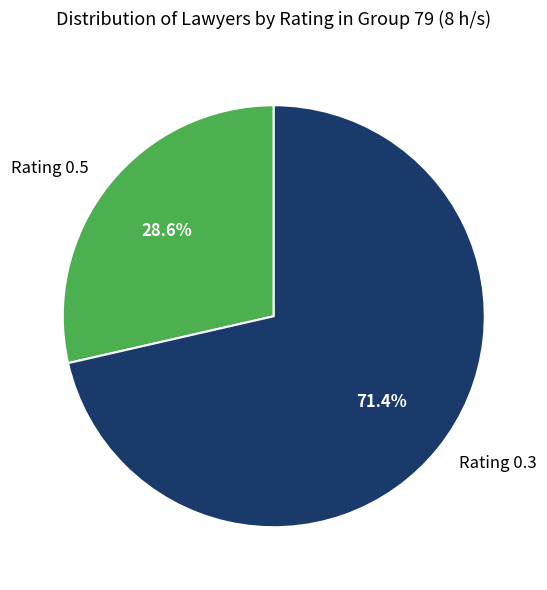

Is there any slice that represents more than half of the pie?

Yes